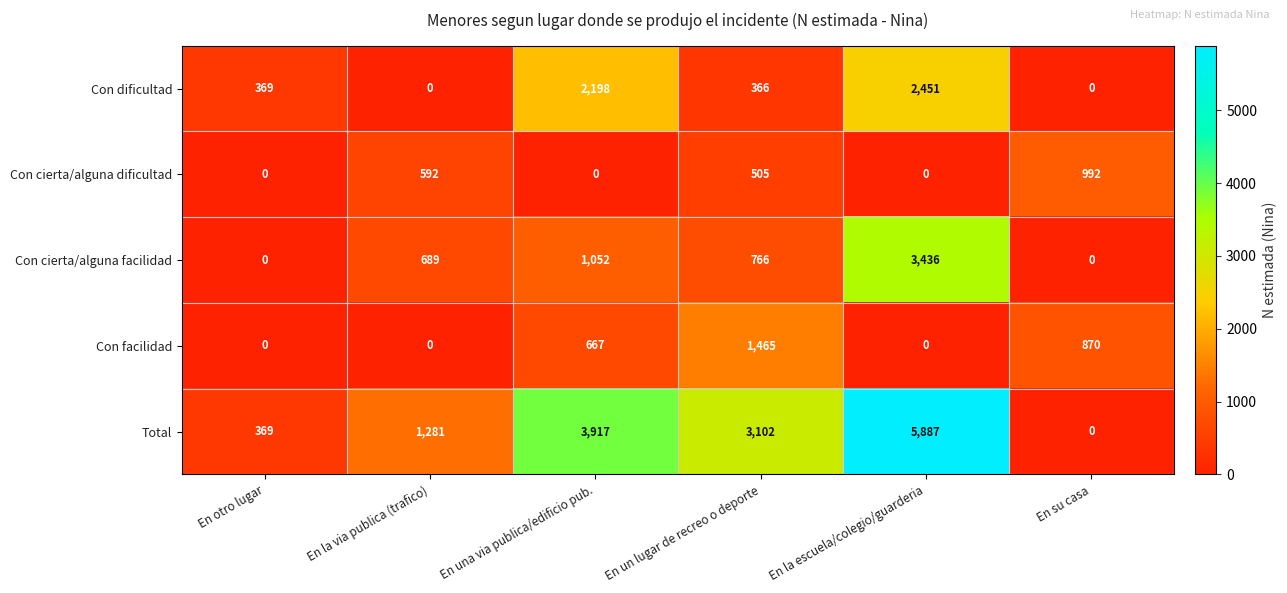

At how many categories does at least one series exceed 4994?

1